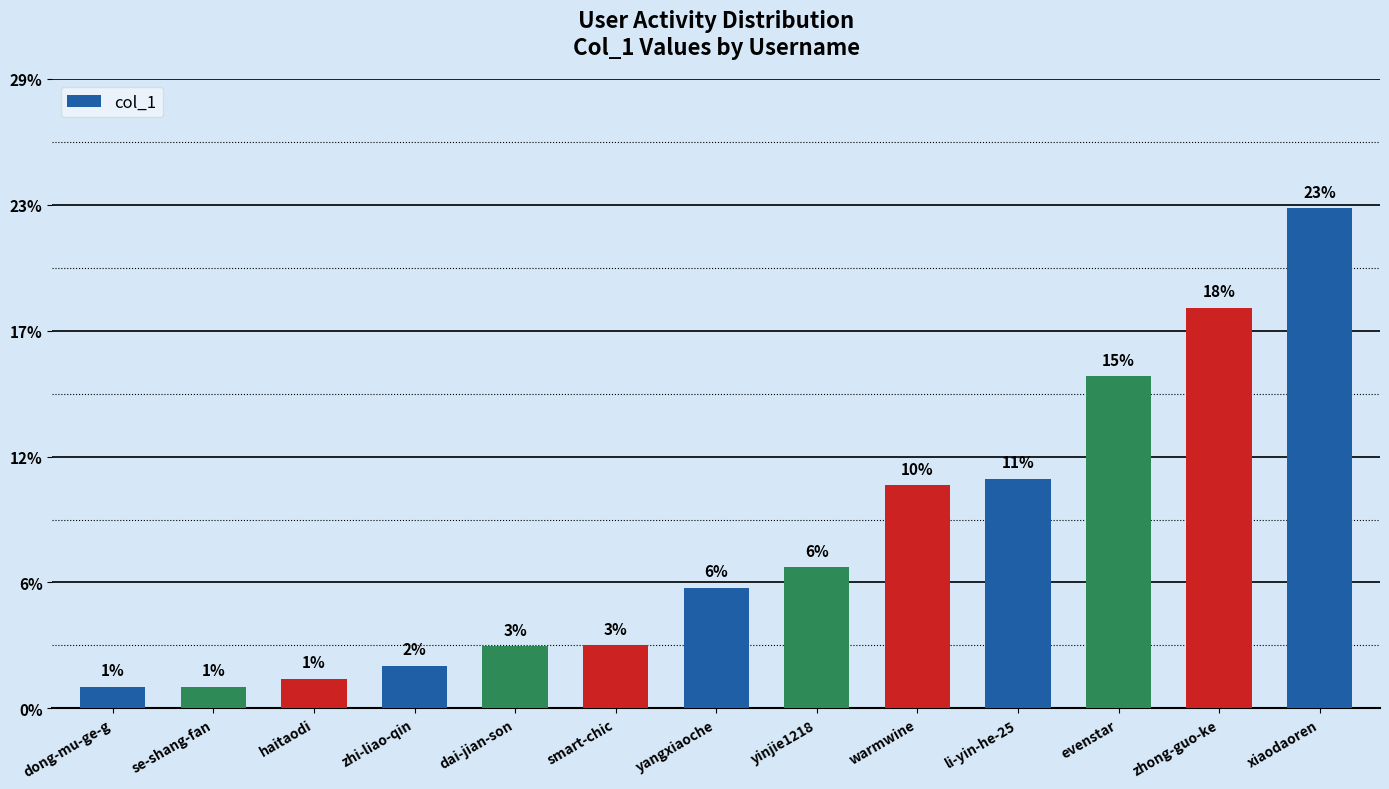

Which label corresponds to the largest value in the chart?

xiaodaoren